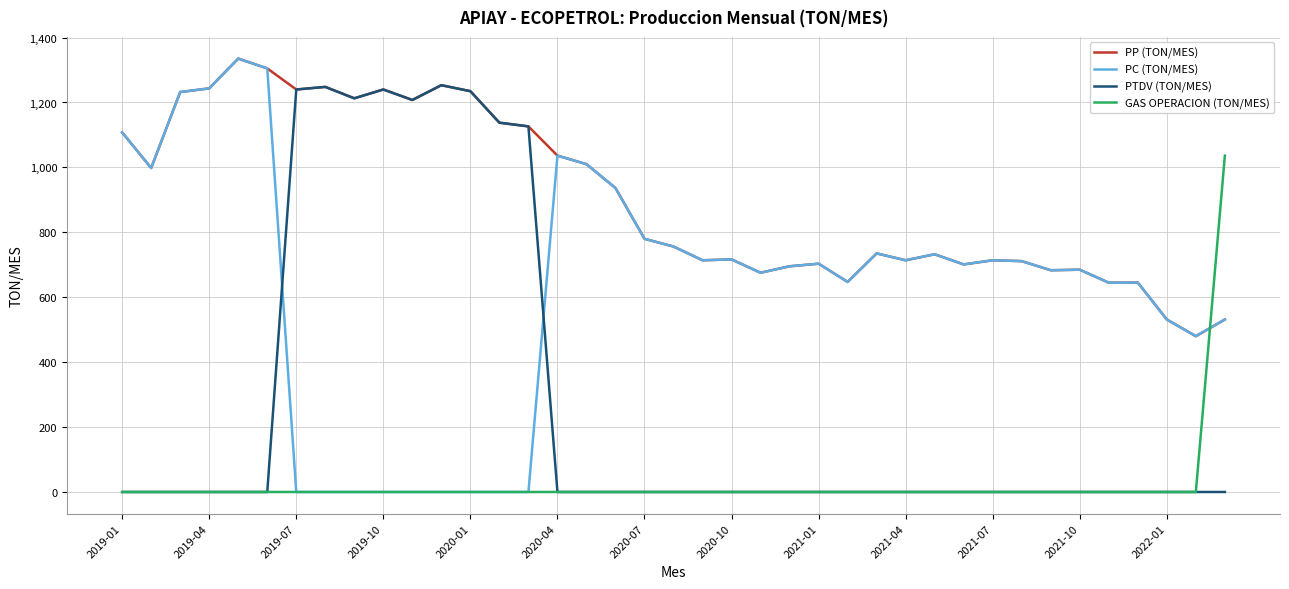

Does the chart have visible grid lines?

Yes